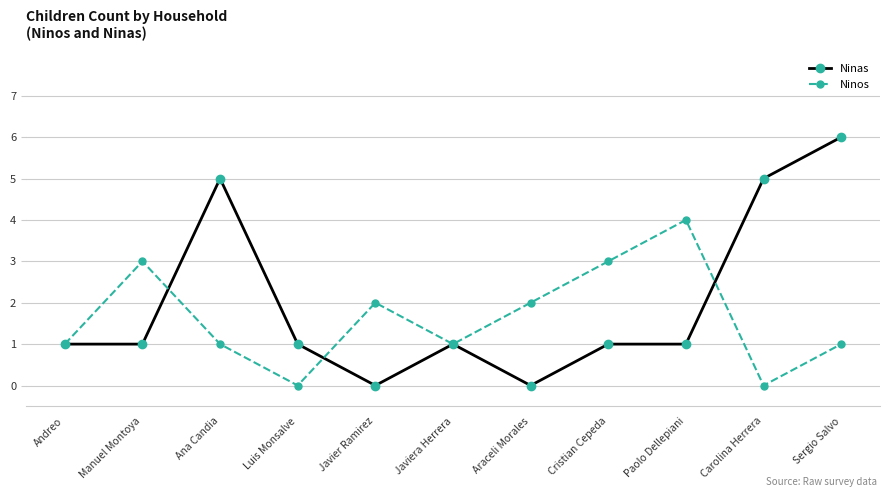

What is the sum of all Ninos values?

18